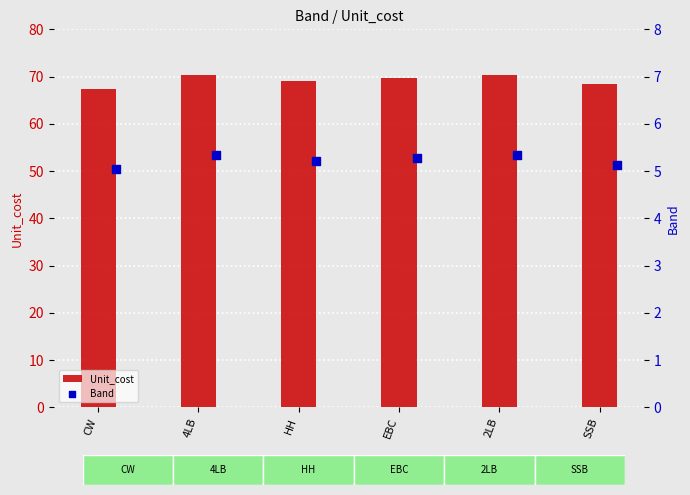

Which series has the largest total across all categories?

Unit_cost